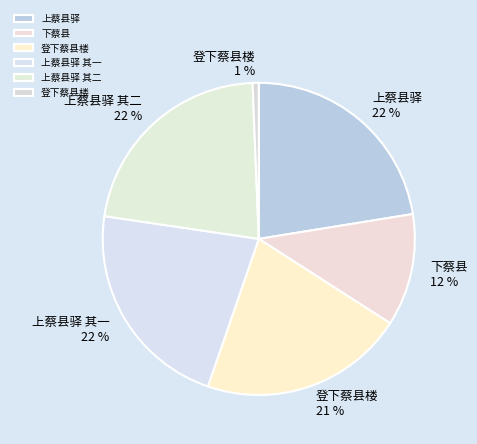

What is the largest slice in the pie chart?

上蔡县驿